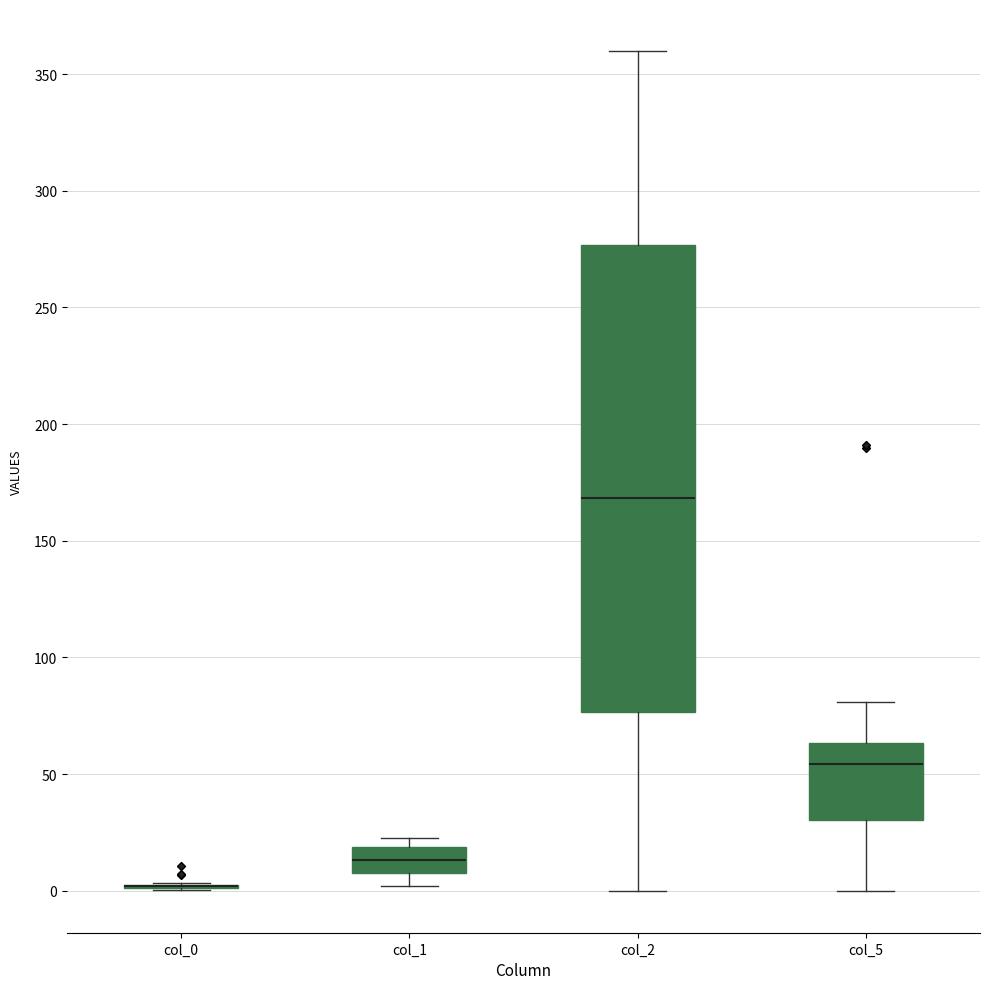

Reading left to right, read every box against the y-axis: the position of its median line, the range the box covers, and the ends of its whiskers. The values are not printed on the chart, so give them approximately, as read against the axis.

col_0: box collapsed to a line at 0, whiskers 0 to 5
col_1: median 15, box 10 to 20, whiskers 0 to 25
col_2: median 170, box 75 to 275, whiskers 0 to 360
col_5: median 55, box 30 to 65, whiskers 0 to 80